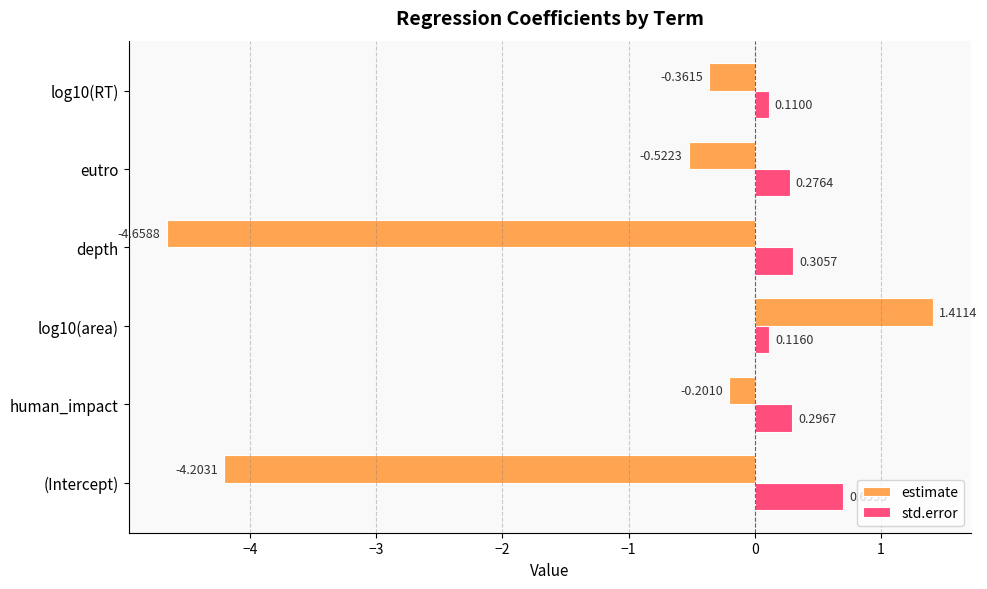

Which series has the widest spread of values?

estimate